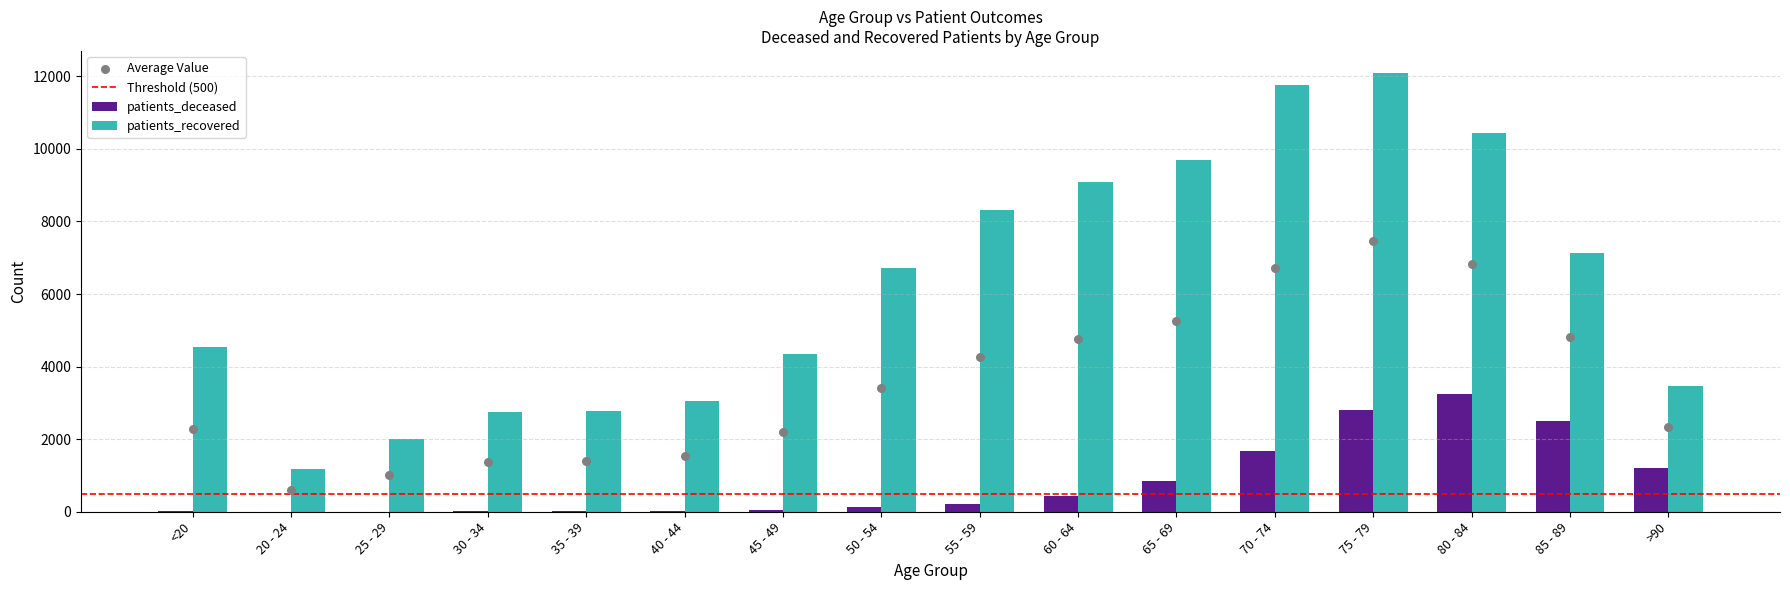

Is the value of patients_deceased at 75 - 79 greater than the value of patients_recovered at >90?

No